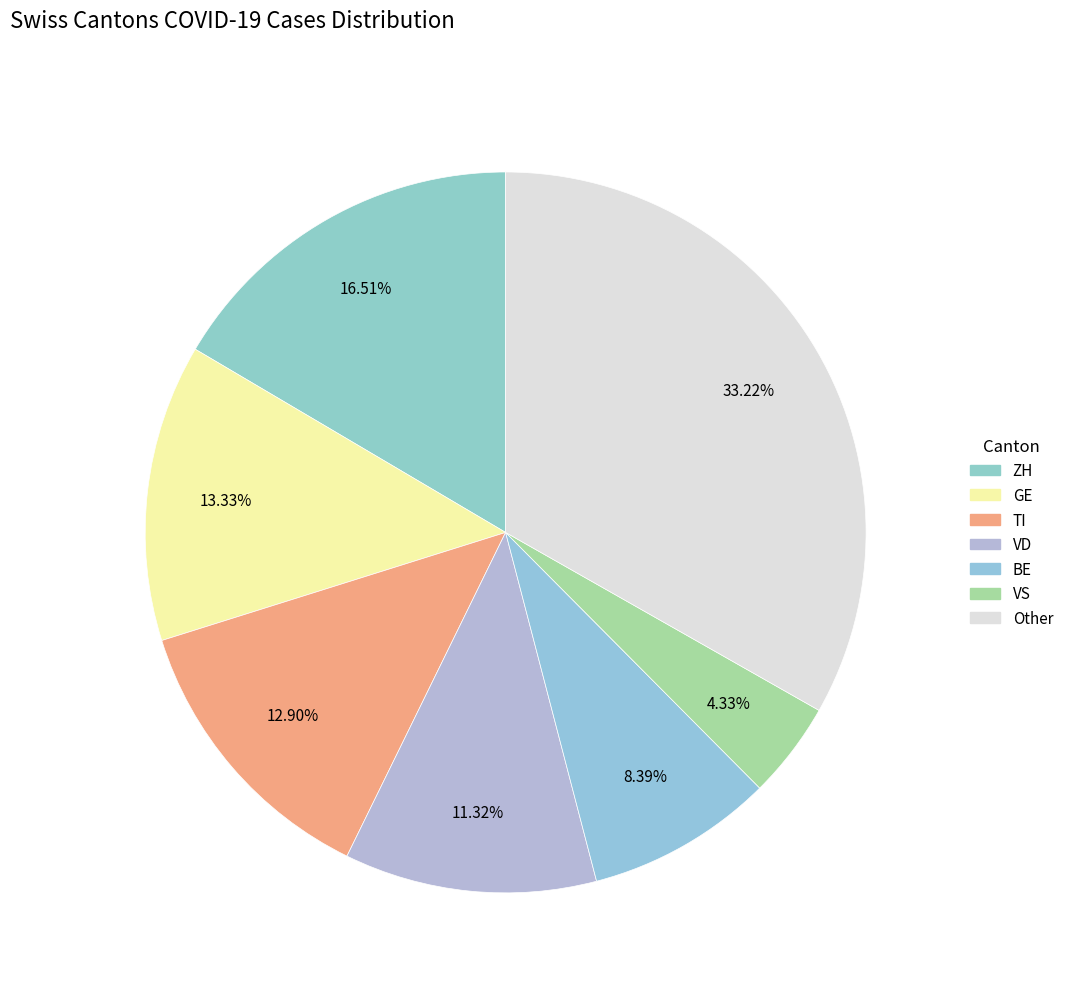

How many slices are in this pie chart?

7